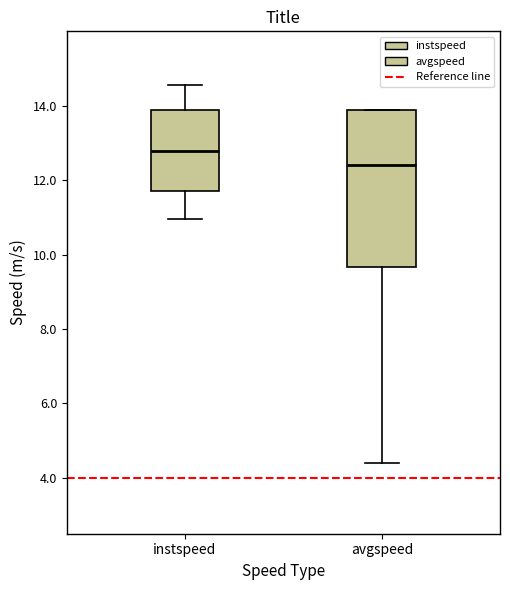

Which box's median line is the highest?

instspeed